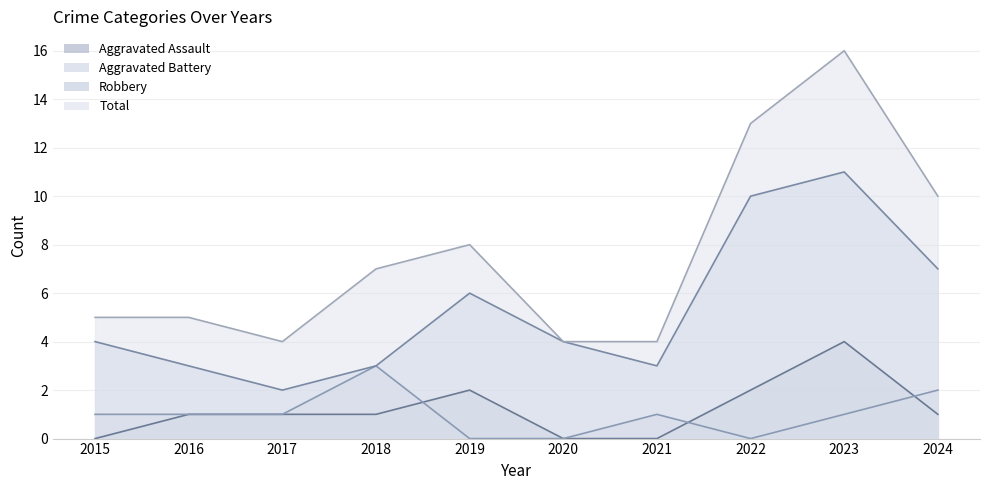

Which label corresponds to the smallest value in the chart?

2015